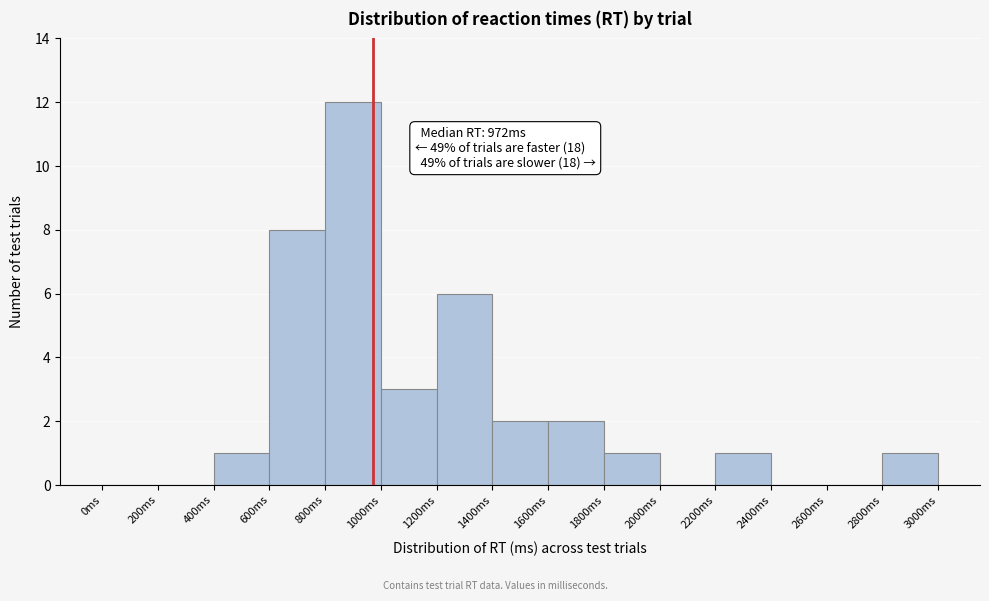

Over which range of the x-axis is the bar tallest?

800 to 1000